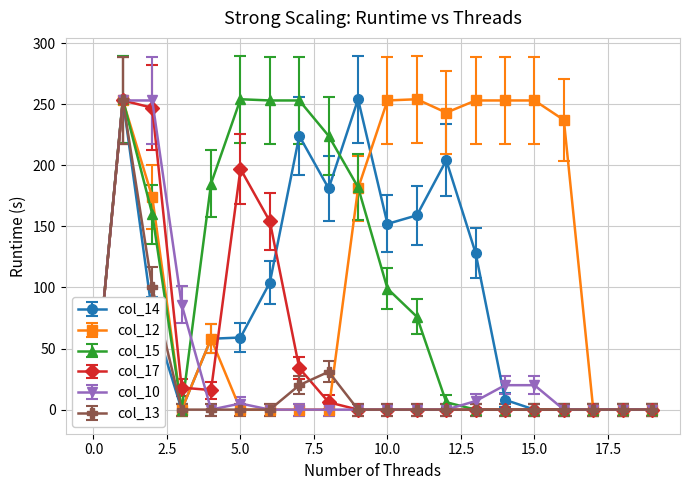

At which category does col_10 reach its first local valley?

4